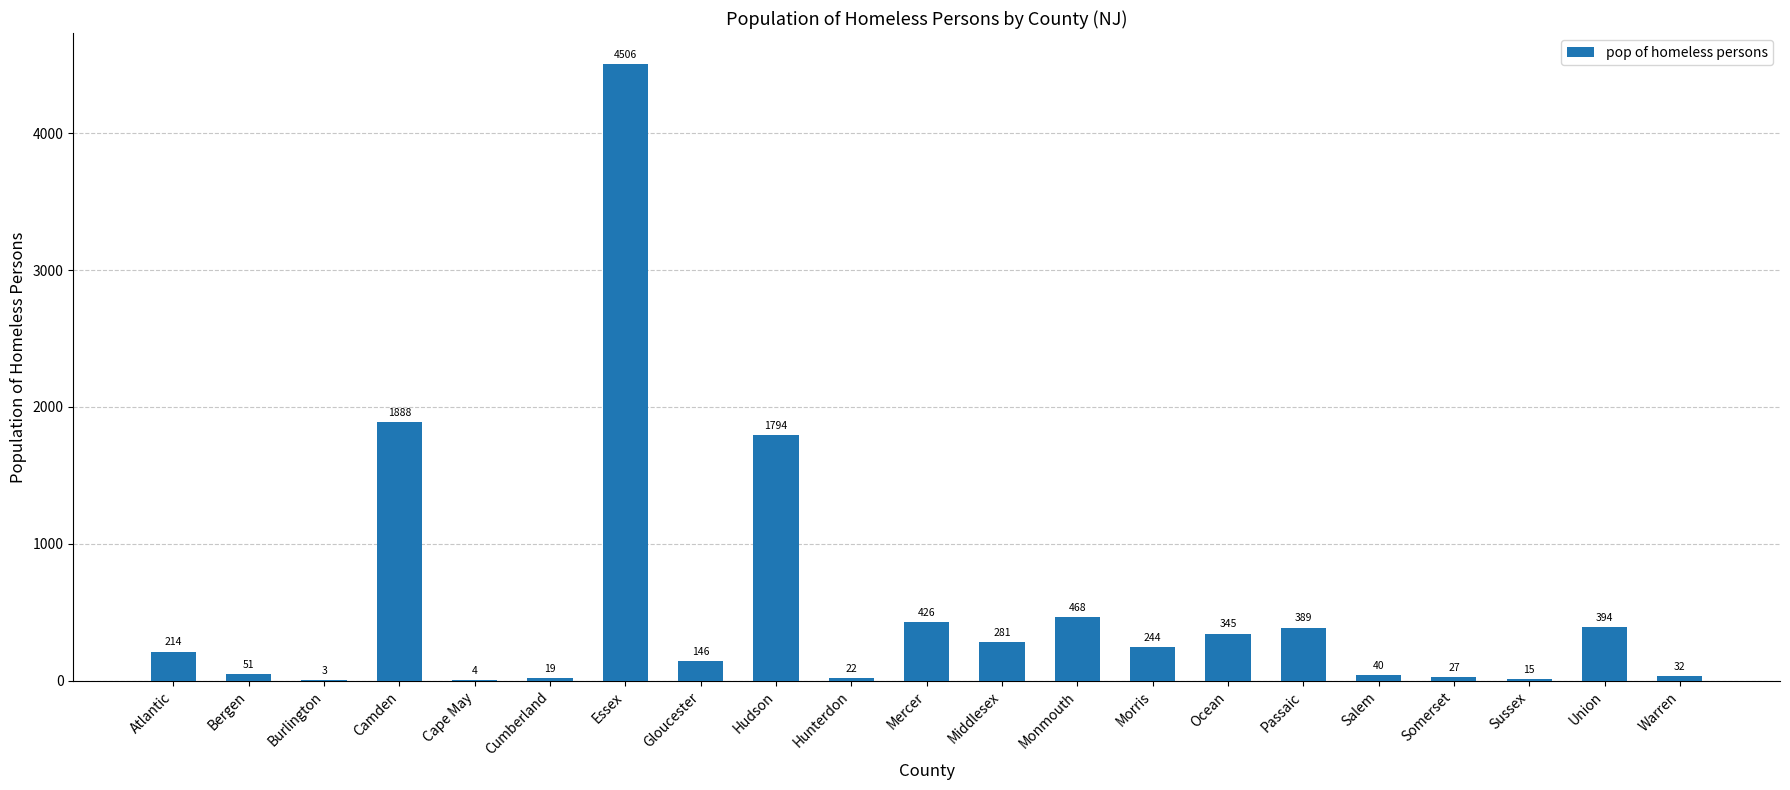

What is the sum of all values?

11308